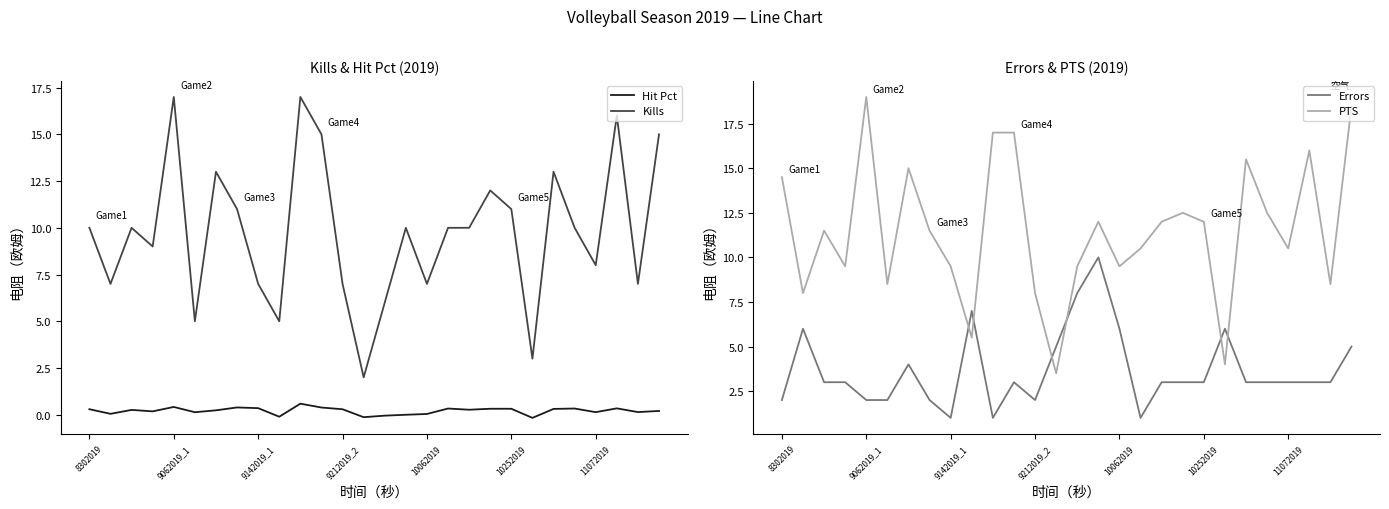

At which label is Errors closest to 5?

13